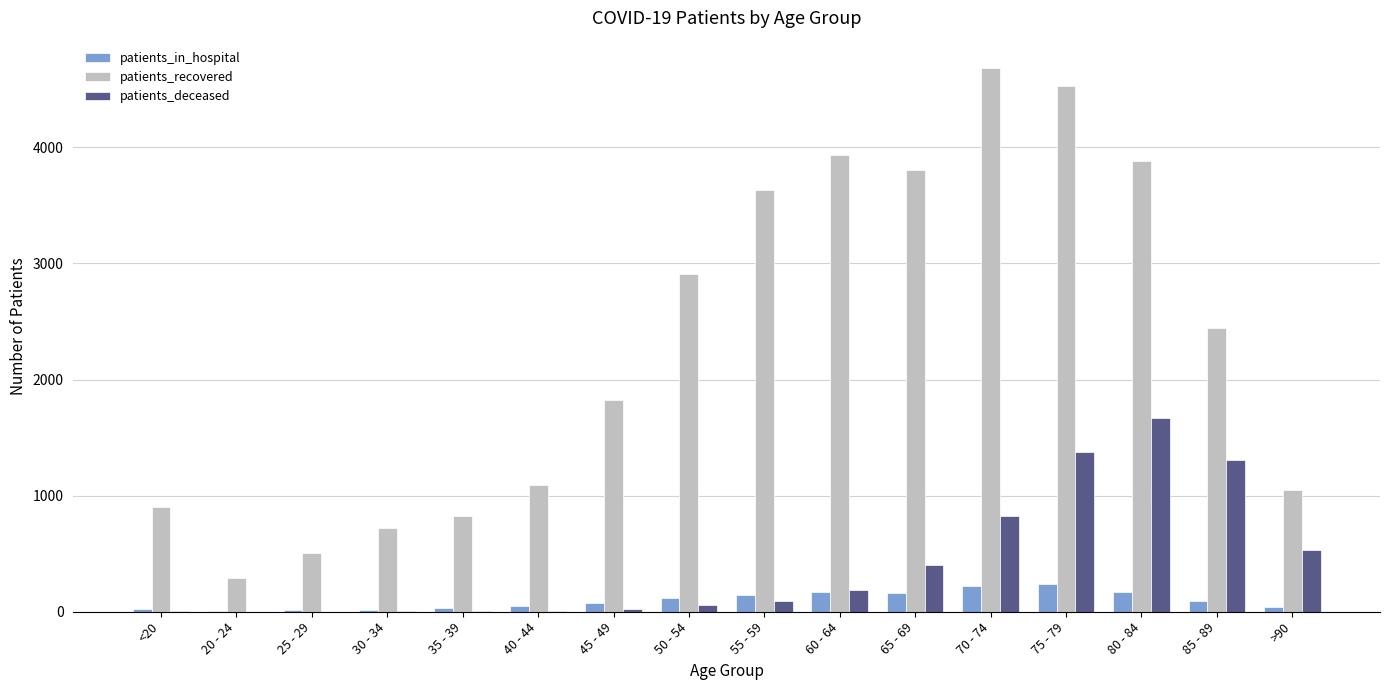

Which series has the largest total across all categories?

patients_recovered